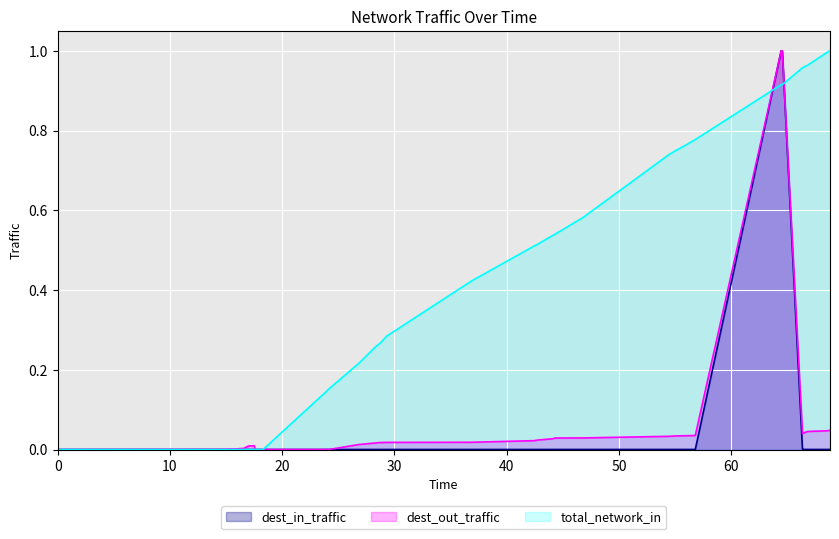

What is the greatest value displayed?

1.0